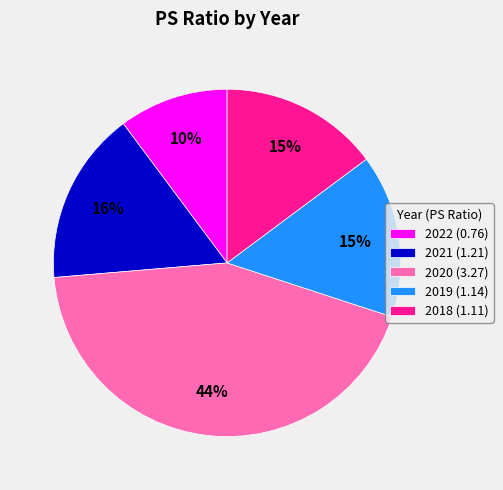

To the nearest percent, what portion does 2020 represent?

44%